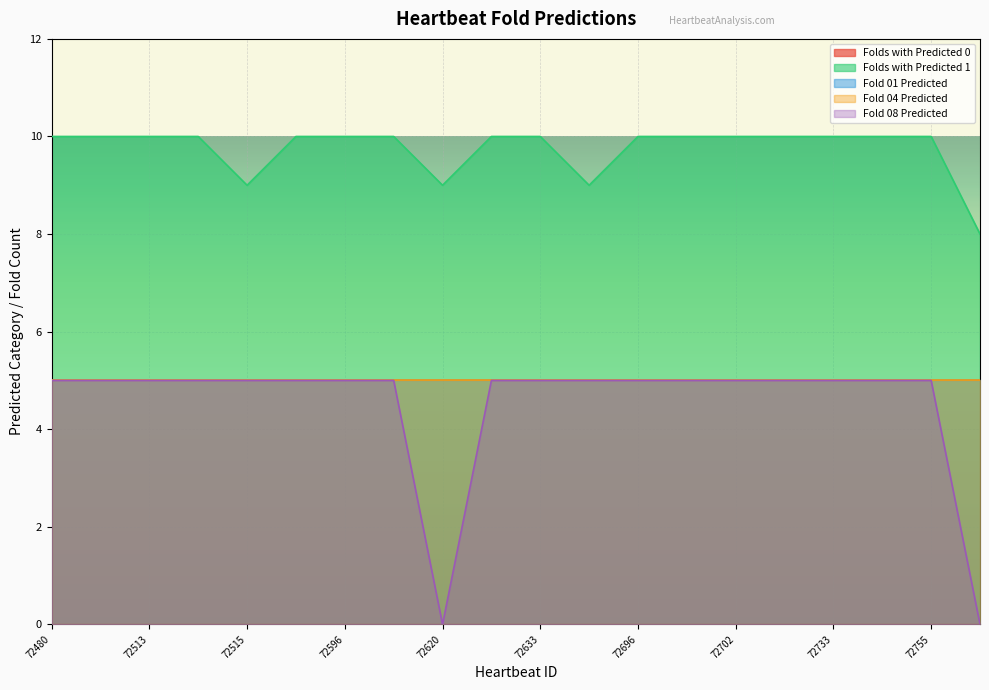

Between 72755 and 72689, which is larger?

72755